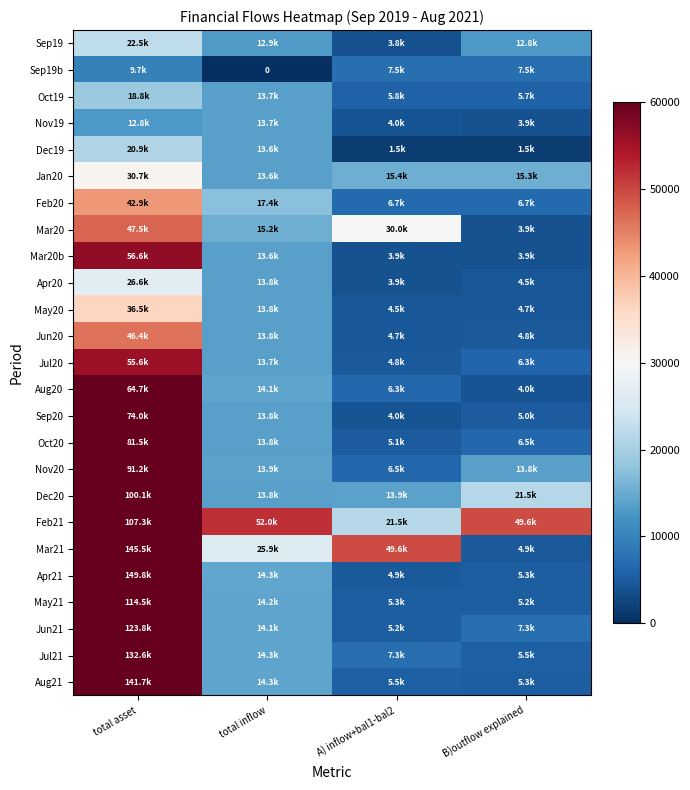

True or false: May21 has a value of 23661.5 at total inflow.

False